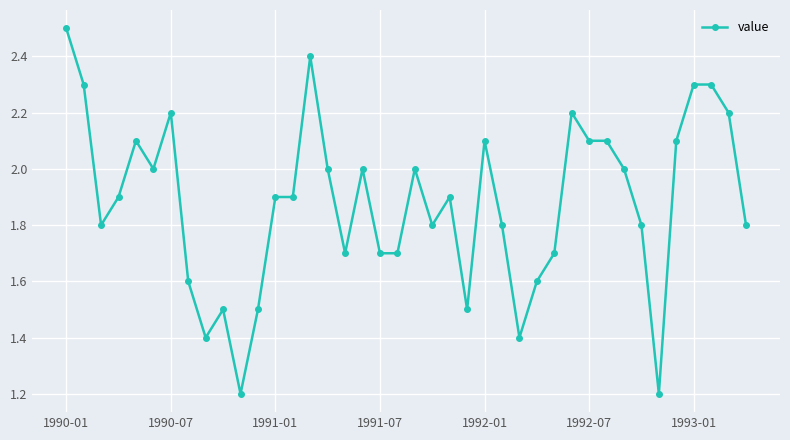

What is the greatest value displayed?

2.5